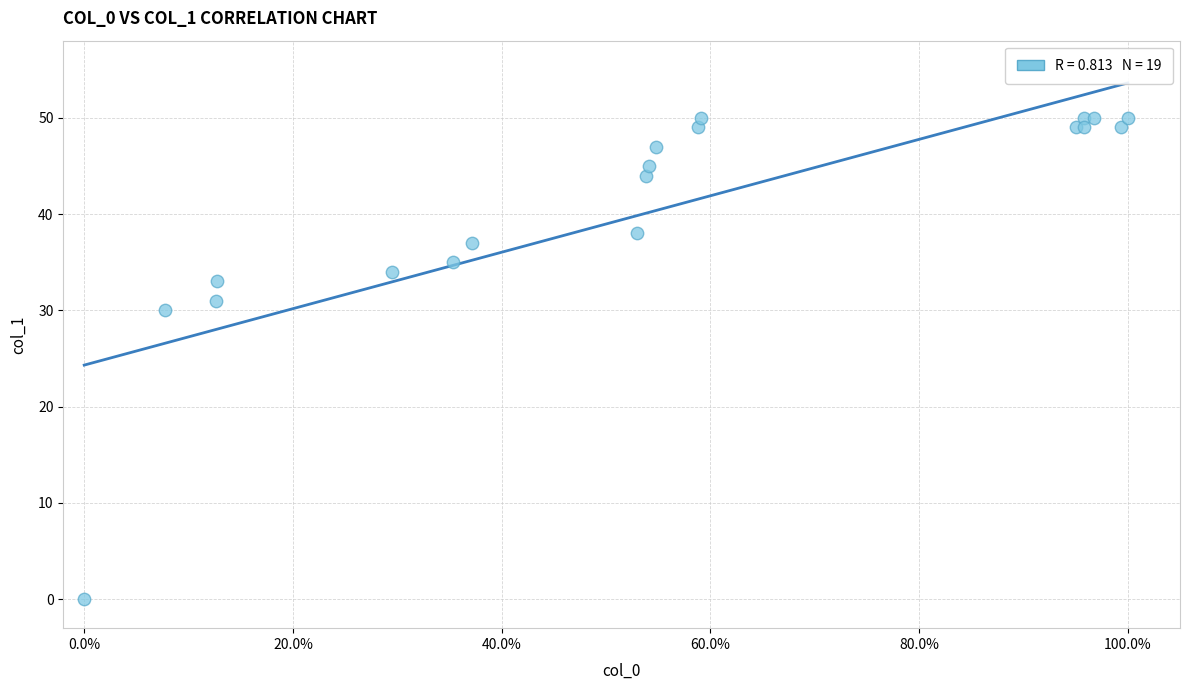

What Y value in the scatter plot is closest to 25?

30